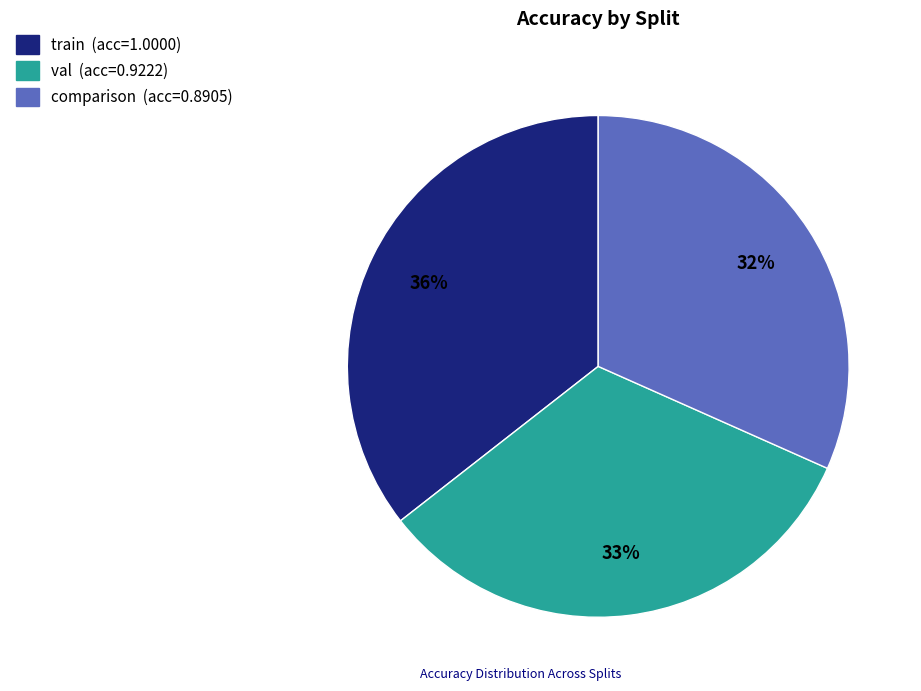

Rank the categories by value from lowest to highest.

comparison, val, train